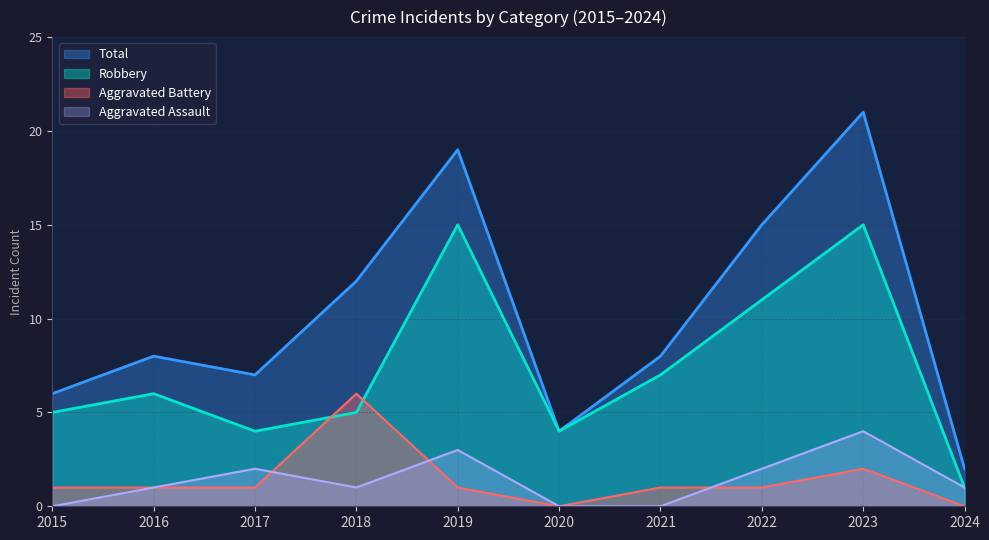

Rank the series by their maximum value, from highest to lowest.

Total, Robbery, Aggravated Battery, Aggravated Assault